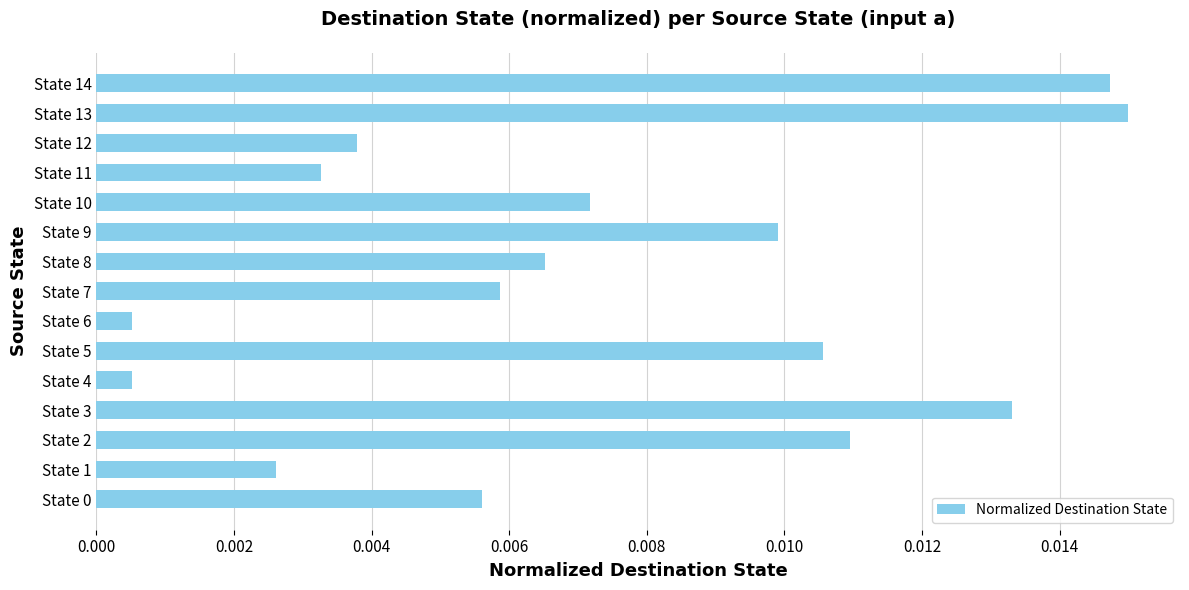

Which has a higher value, State 9 or State 3?

State 3